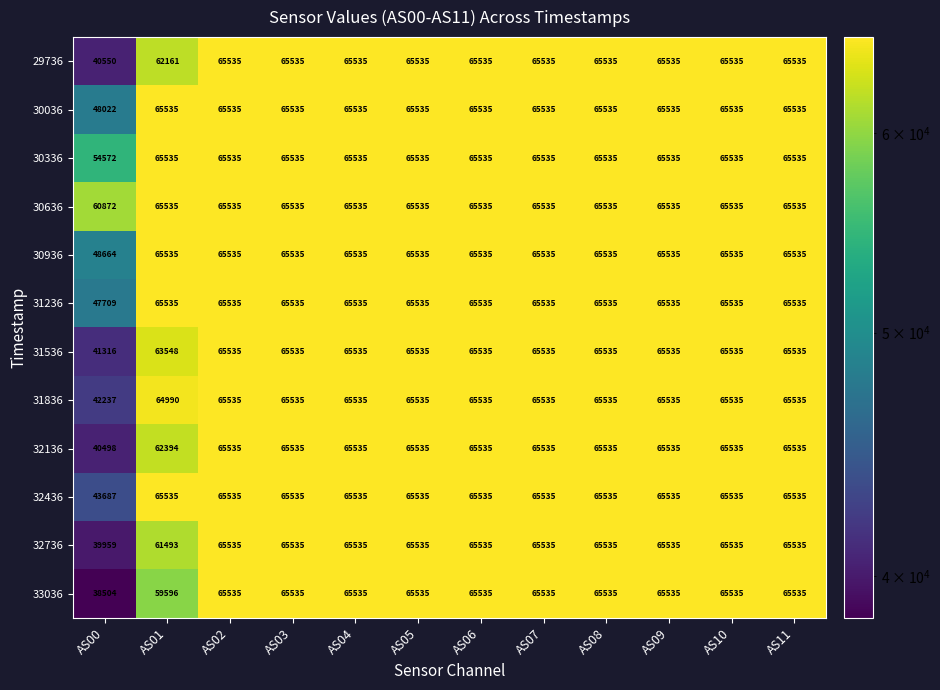

Which series has the largest total across all categories?

30636